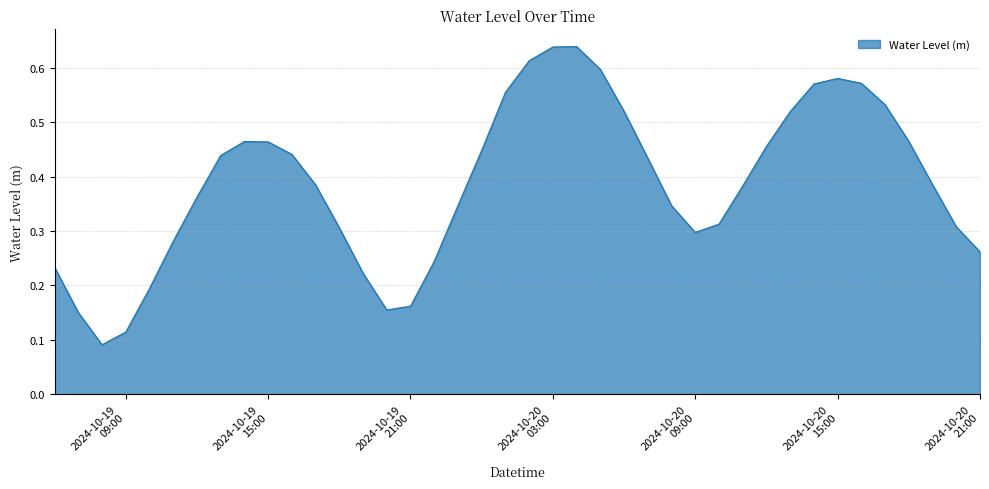

At which label is the value closest to 0?

2024-10-19 08:00:00